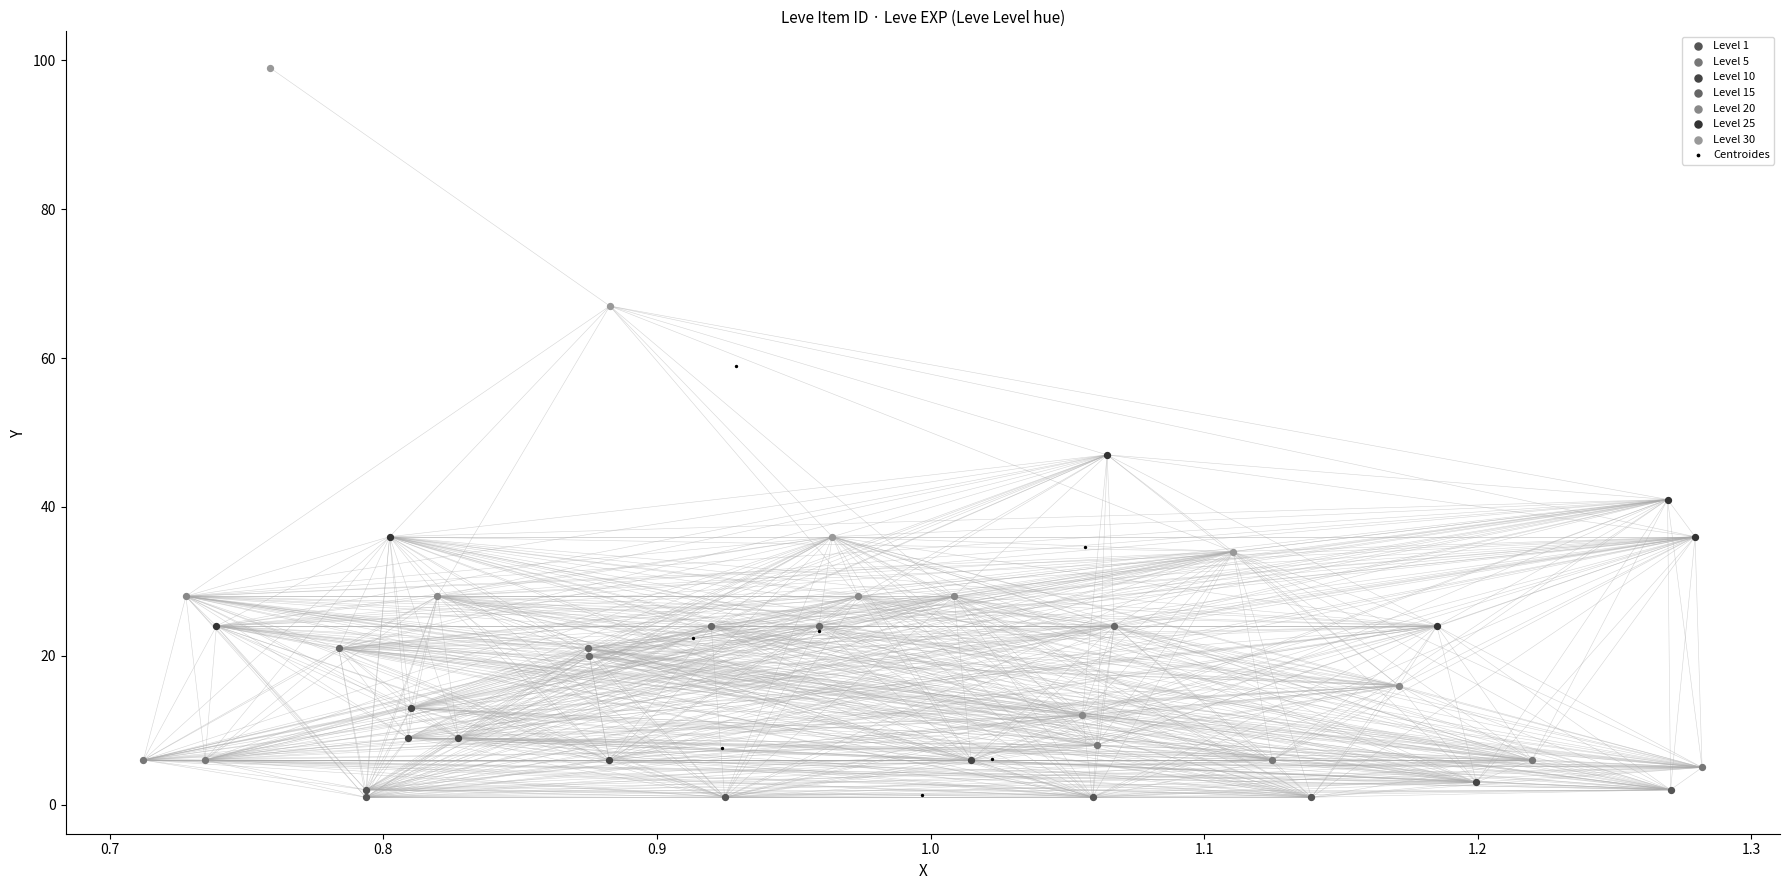

Which series reaches the maximum Y coordinate?

Level 30